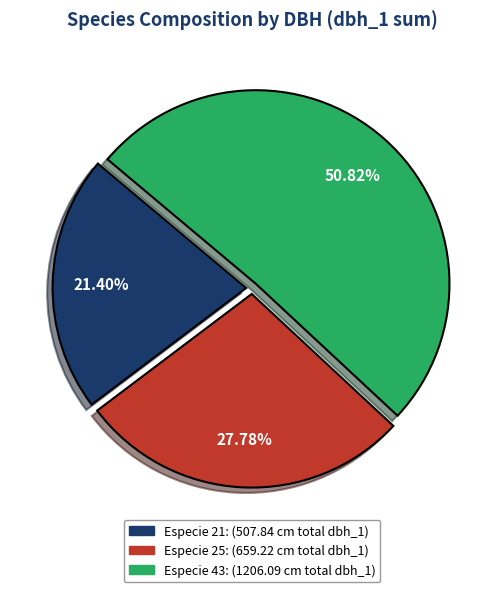

To the nearest percent, what is the average slice percentage?

33%